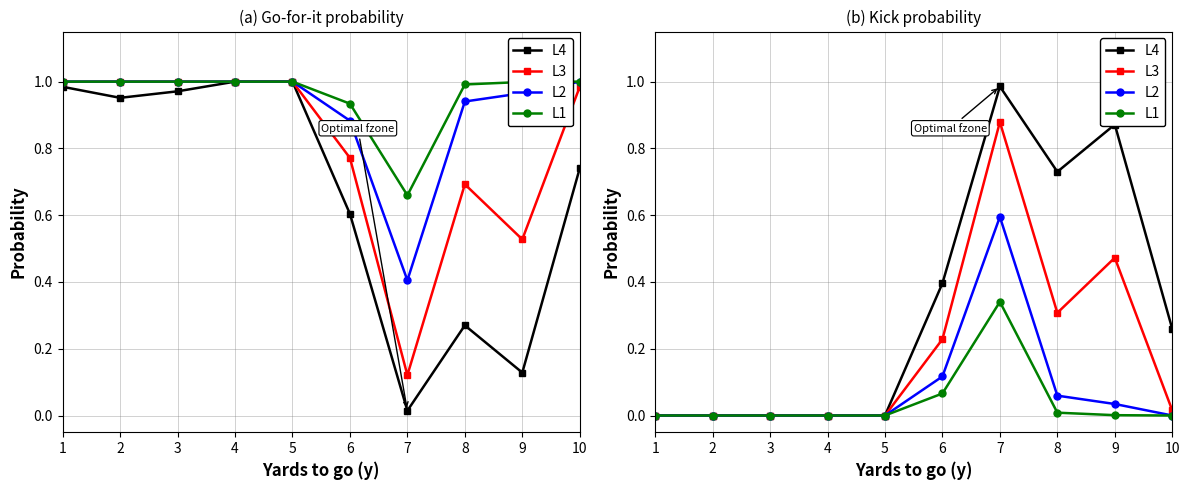

The value of L1 at 4 is 0.0. True or false?

True